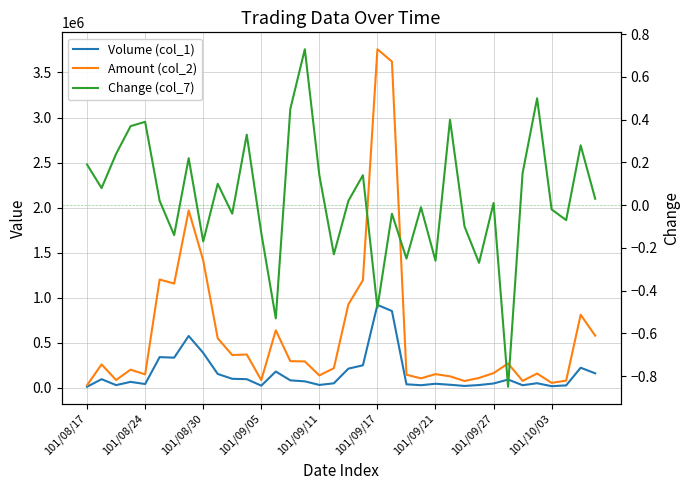

Reading right to left, transcribe all the data shown in this chart.

Volume (col_1): 159000.0	221000.0	25000.0	16000.0	49000.0	27000.0	90000.0	46000.0	29000.0	19000.0	32000.0	43000.0	27000.0	37000.0	851000.0	919000.0	248000.0	211000.0	48000.0	30000.0	70000.0	81000.0	179000.0	22000.0	94000.0	98000.0	152000.0	386000.0	574000.0	333000.0	339000.0	40000.0	64000.0	28000.0	94000.0	10000.0
Amount (col_2): 577270.0	809550.0	78010.0	53200.0	156570.0	75180.0	268700.0	161060.0	107790.0	73420.0	125610.0	149870.0	103110.0	143240.0	3621080.0	3758400.0	1192840.0	924260.0	216410.0	135780.0	291170.0	294130.0	637080.0	83440.0	367930.0	361870.0	548030.0	1414140.0	1967910.0	1155590.0	1200930.0	146940.0	199750.0	84680.0	257910.0	27000.0
Change (col_7): 0.0	0.3	-0.1	-0.0	0.5	0.1	-0.8	0.0	-0.3	-0.1	0.4	-0.3	-0.0	-0.2	-0.0	-0.5	0.1	0.0	-0.2	0.1	0.7	0.5	-0.5	-0.1	0.3	-0.0	0.1	-0.2	0.2	-0.1	0.0	0.4	0.4	0.2	0.1	0.2